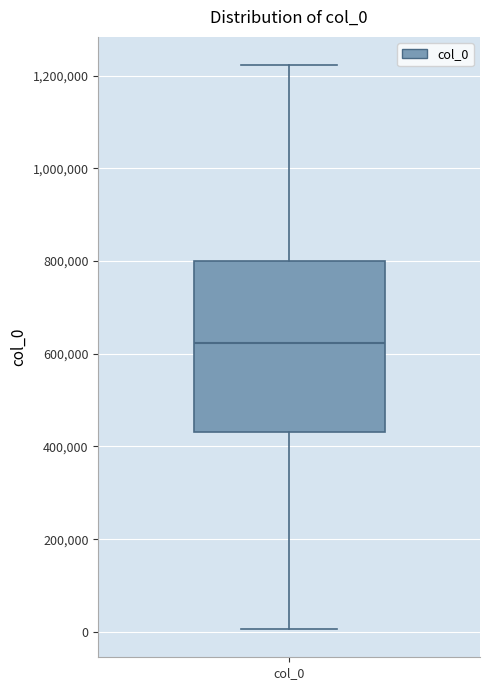

Where does the median line of the box for col_0 sit on the y-axis? The values are not printed on the chart, so give them approximately, as read against the axis.

620000